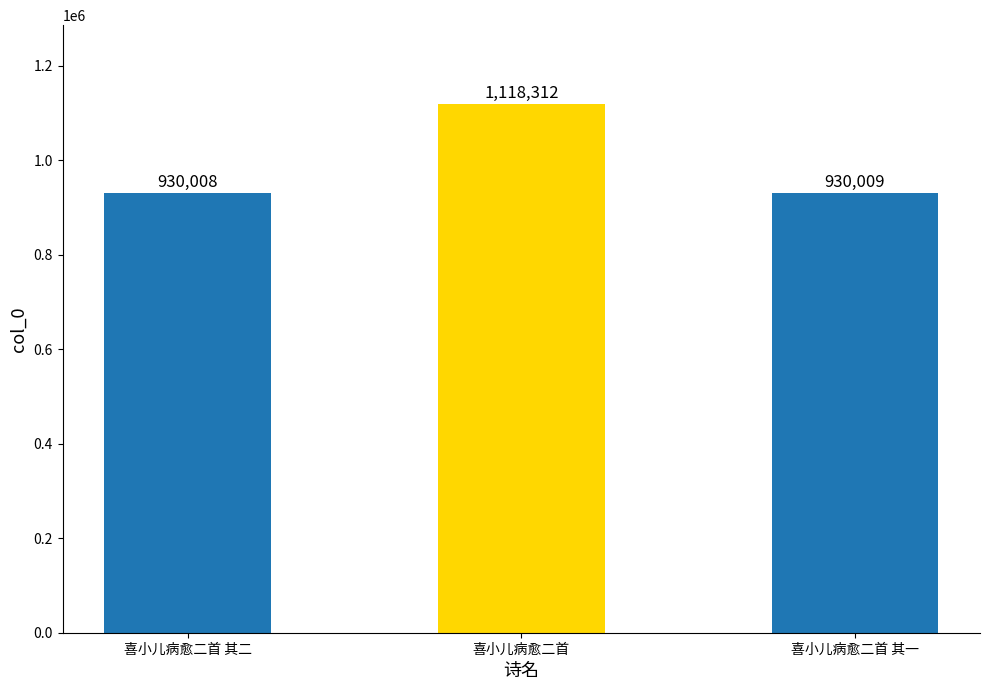

List the labels in order of value, largest first.

喜小儿病愈二首, 喜小儿病愈二首 其一, 喜小儿病愈二首 其二